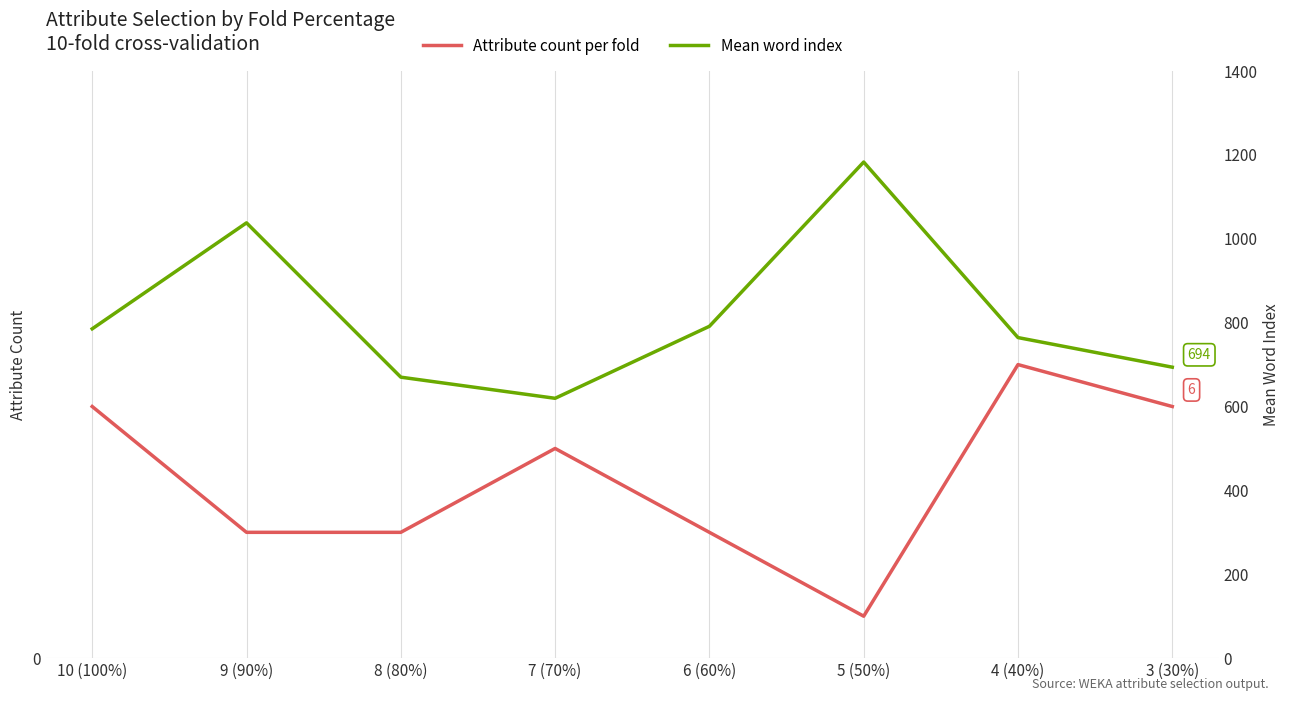

What is the maximum value for Attribute count per fold?

7.0